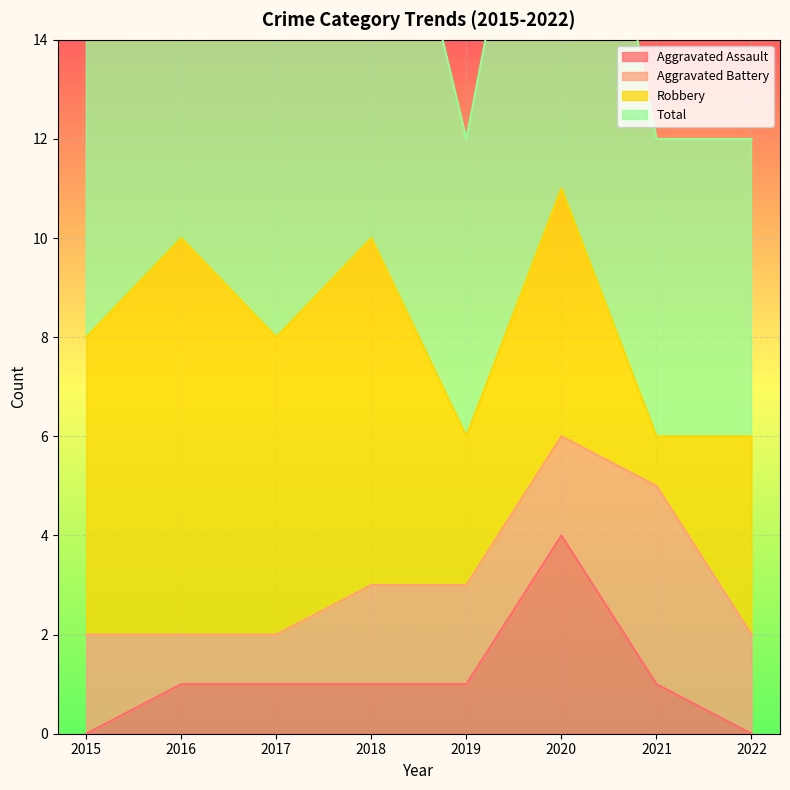

The value of Aggravated Assault at 2020 is 3. True or false?

False